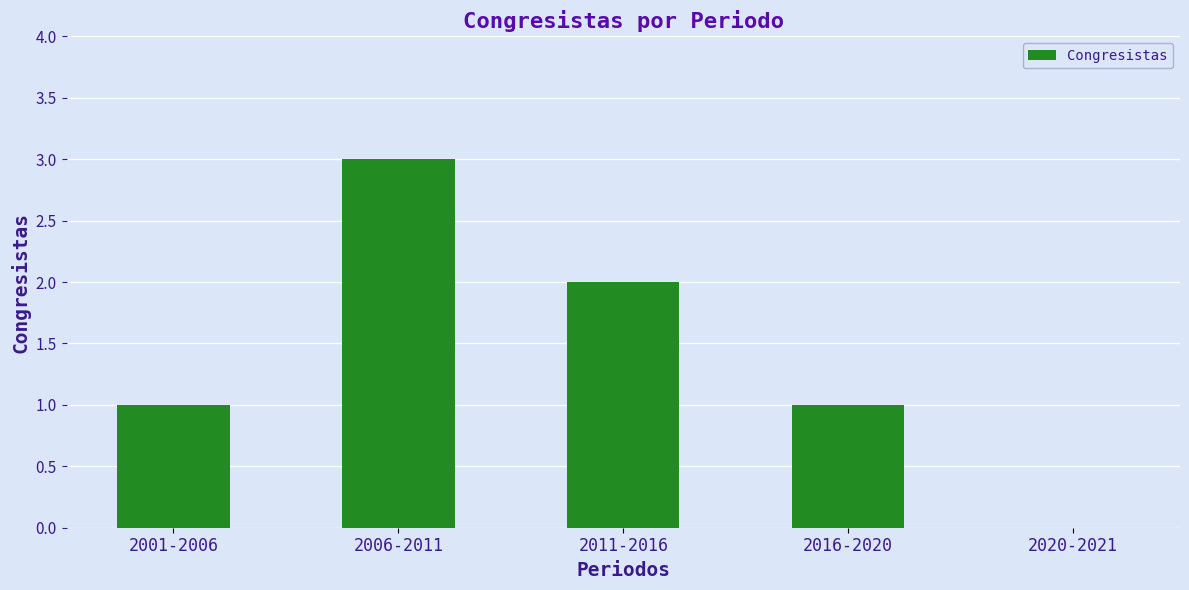

Which category has the highest value across all series?

2006-2011